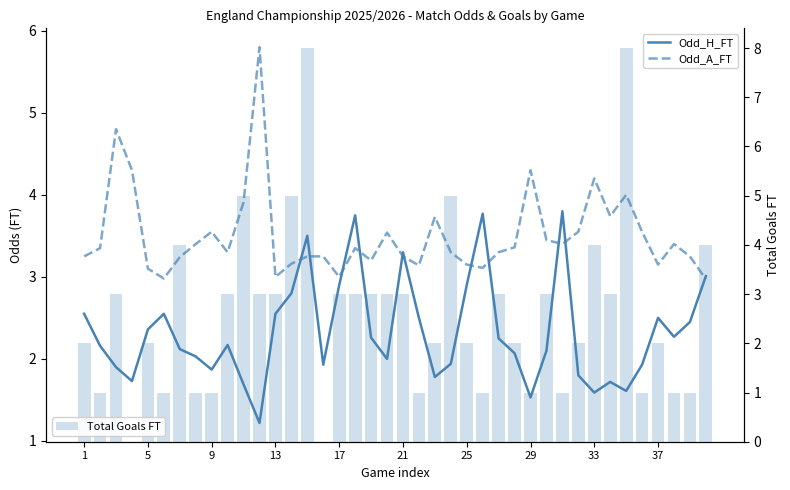

What is the difference between the maximum and second lowest values in the Odd_H_FT series?

2.3